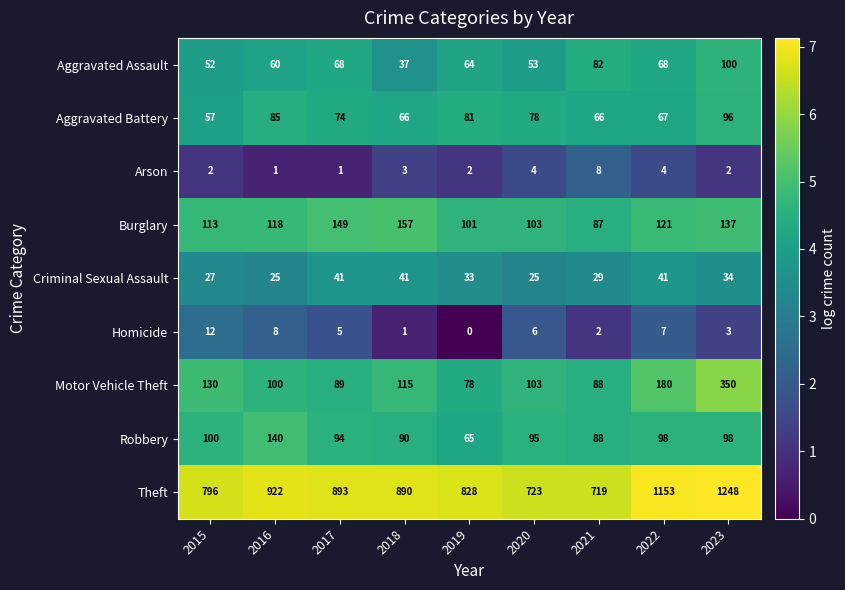

Which series changed the most between 2017 and 2022?

Theft